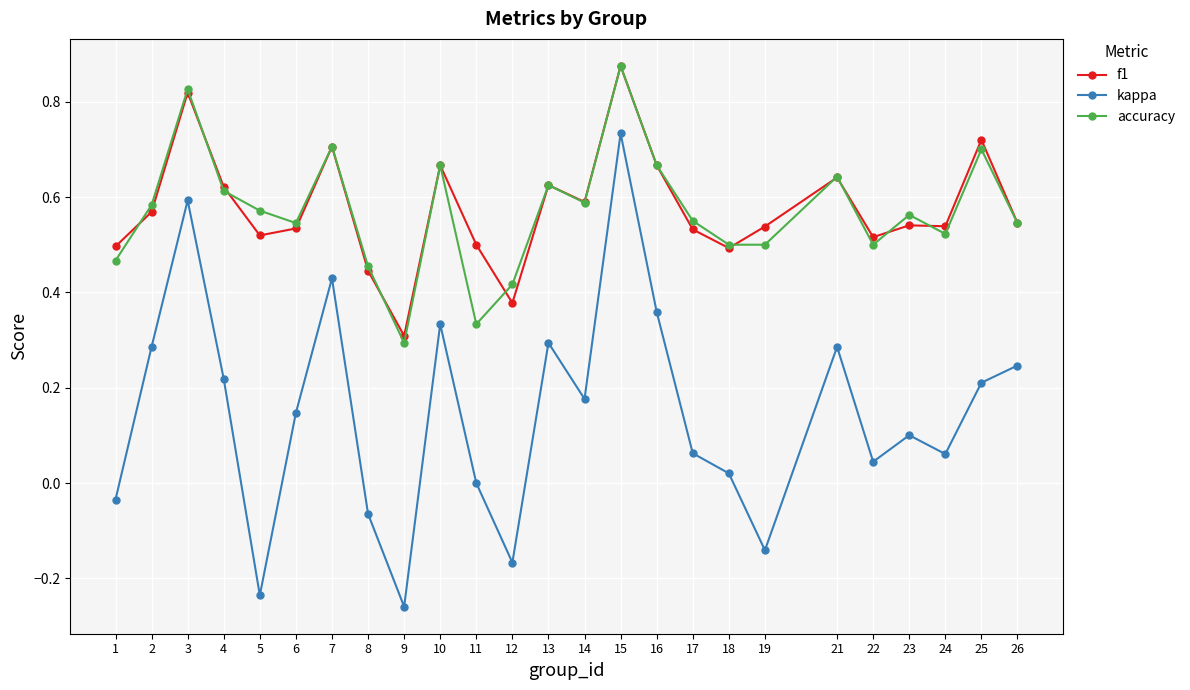

True or false: f1 has a value of 0.6 at 8.

False